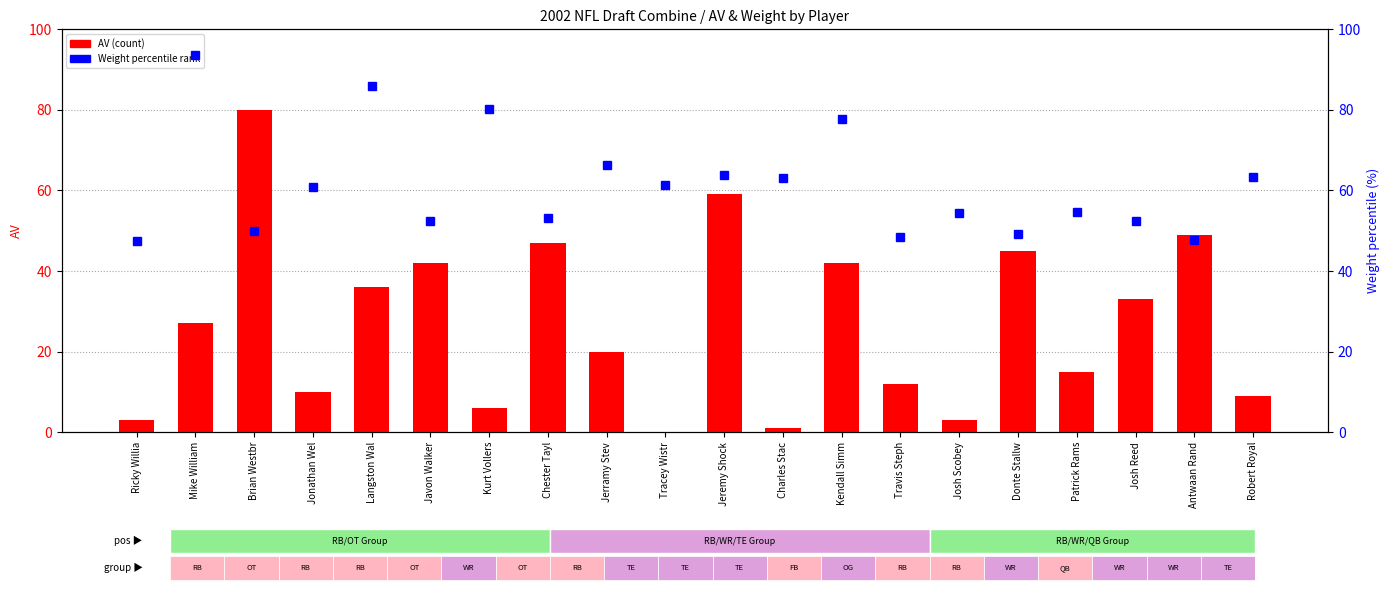

List the series in order of their overall mean, highest first.

Weight percentile, AV (Approximate Value)